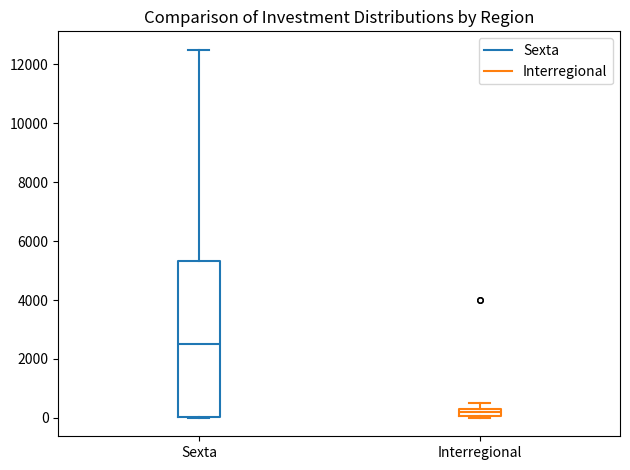

Where does the median line of the box for Interregional sit on the y-axis? The values are not printed on the chart, so give them approximately, as read against the axis.

200